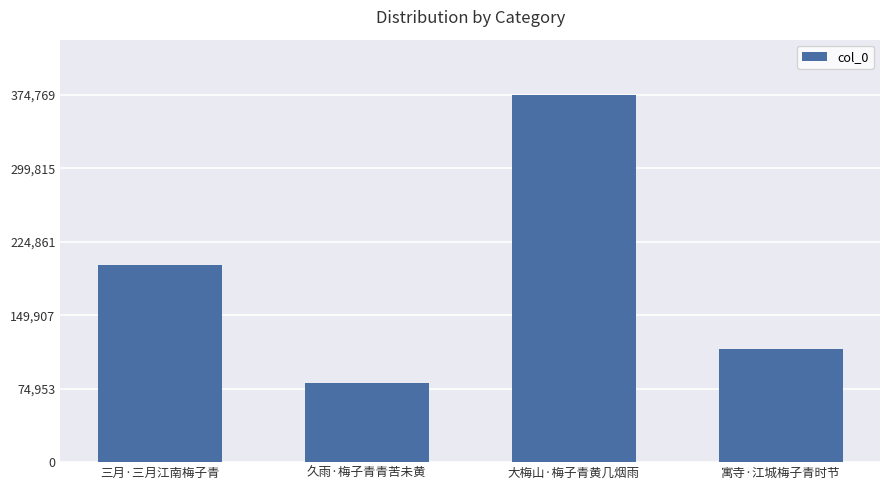

Reading right to left, transcribe all the data shown in this chart.

寓寺·江城梅子青时节=115536	大梅山·梅子青黄几烟雨=374769	久雨·梅子青青苦未黄=80931	三月·三月江南梅子青=200958